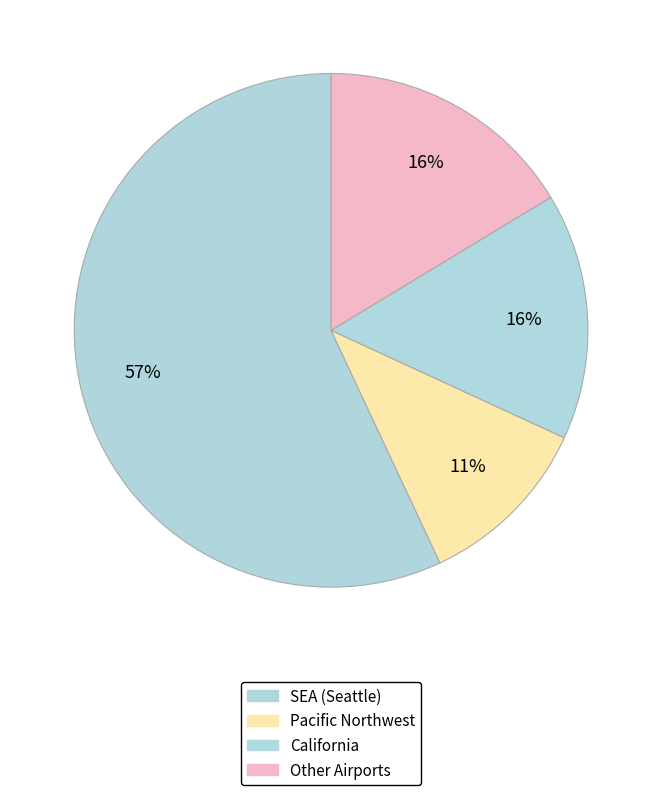

How many segments does this pie chart have?

4